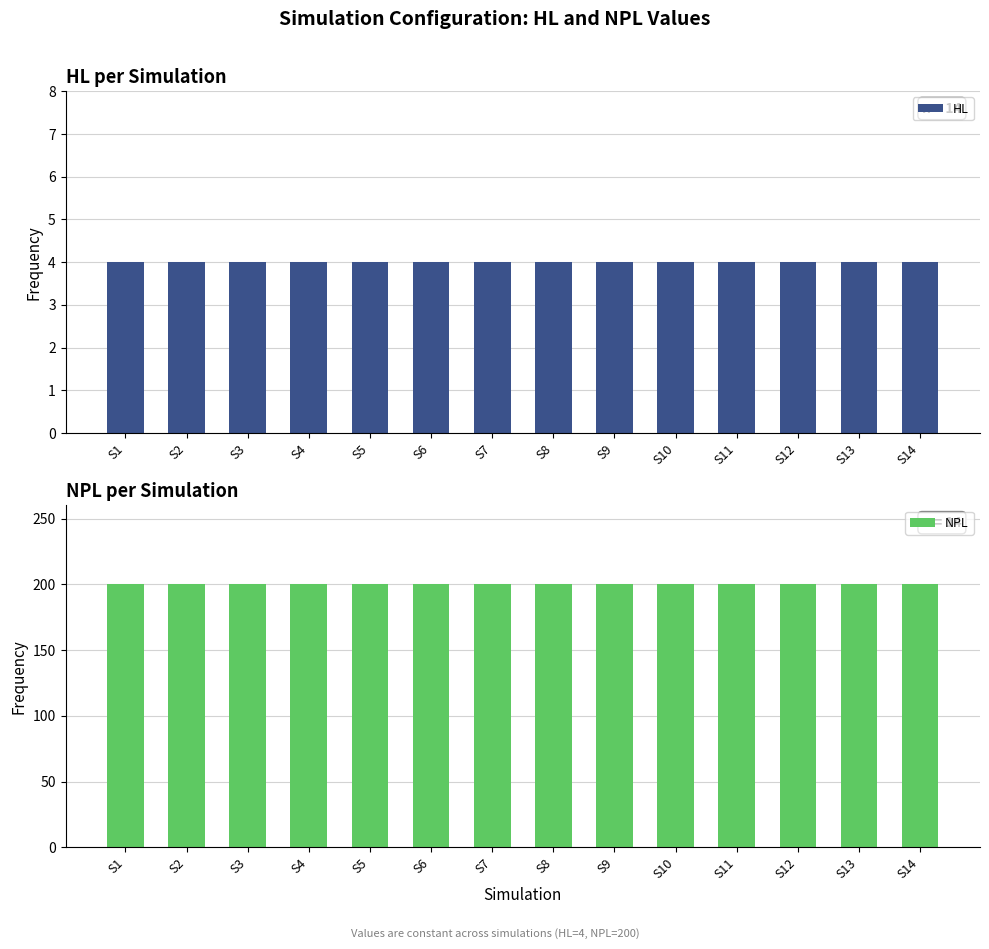

At how many categories does at least one series exceed 191?

14